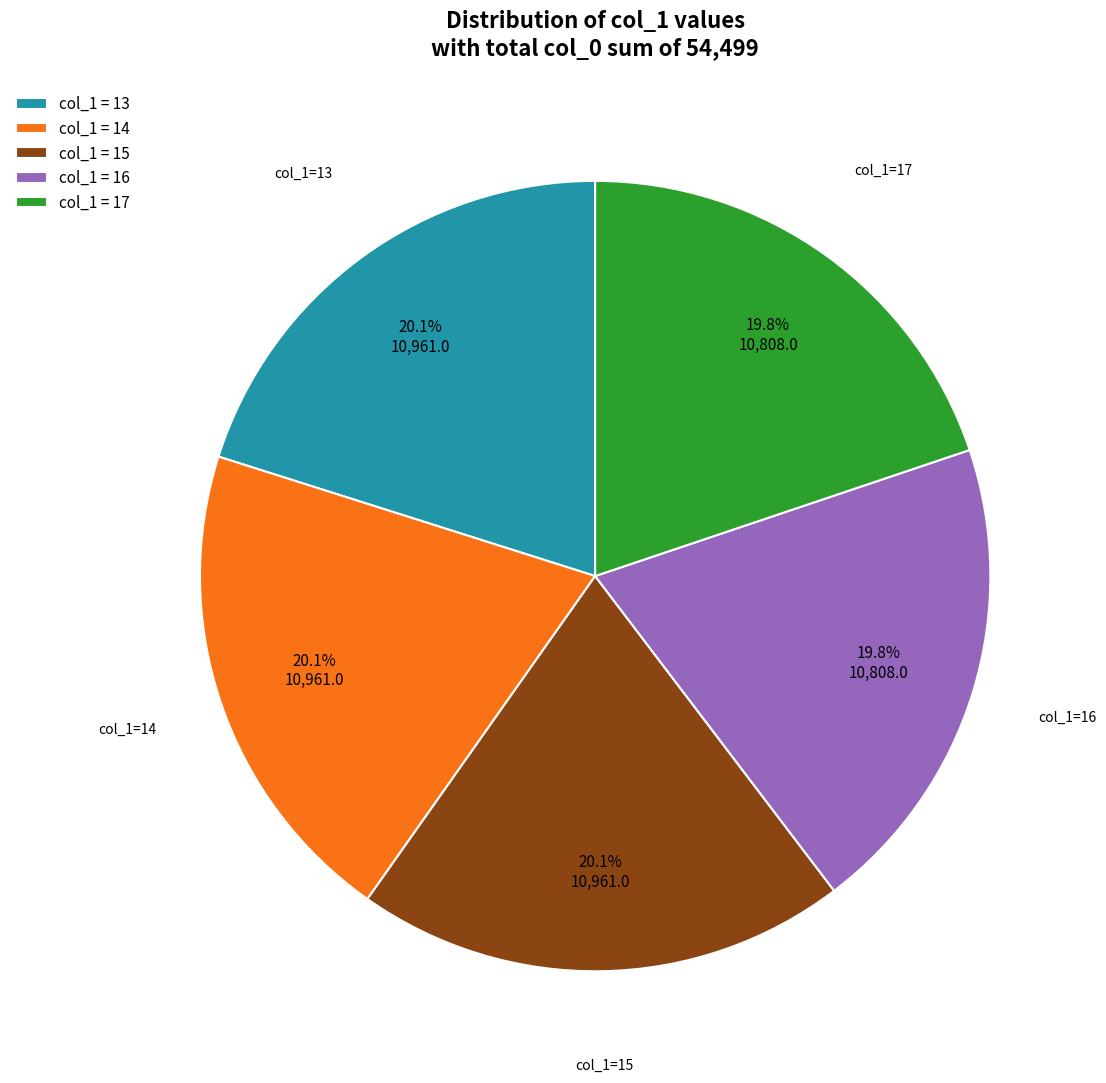

How much of the chart is everything except col_1 = 16?

80.2%